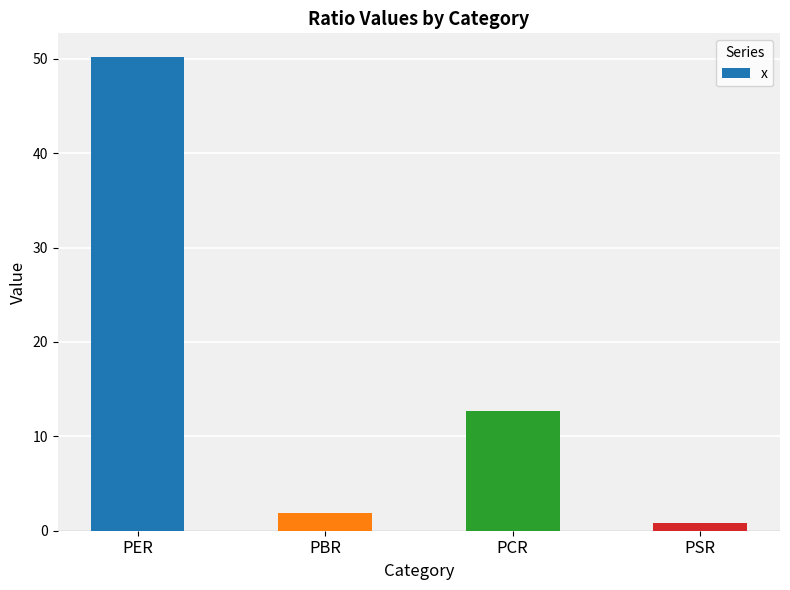

How many bars are there in total?

4